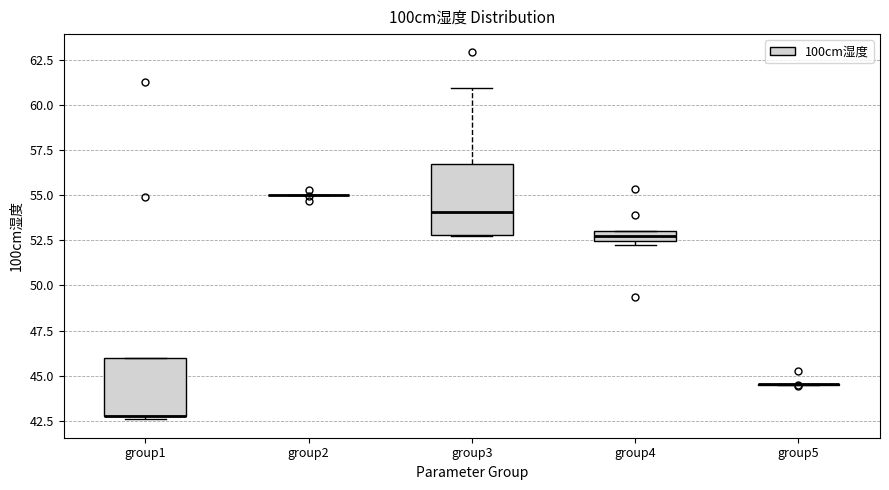

Where is the upper edge of the box for group1 on the y-axis? The values are not printed on the chart, so give them approximately, as read against the axis.

46.0